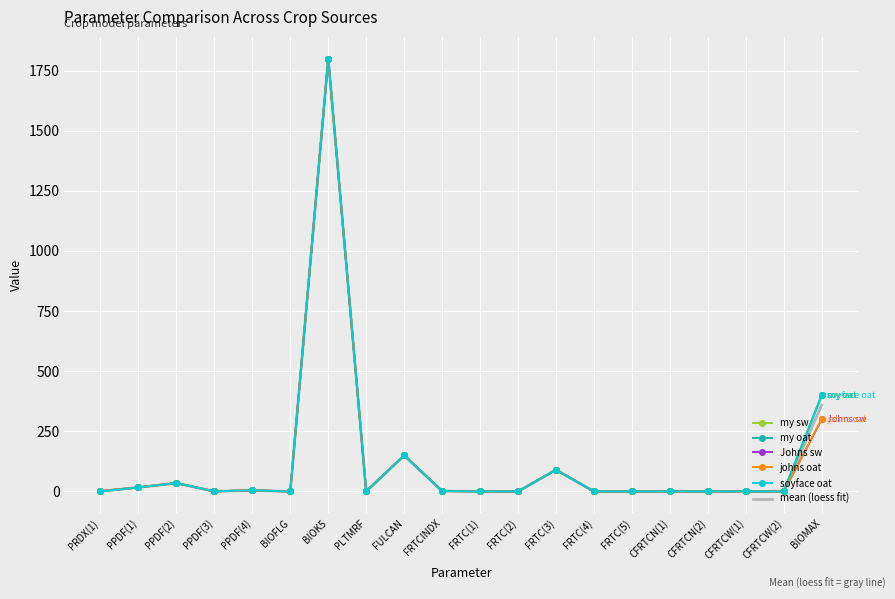

True or false: Johns sw and my oat cross at least once.

False